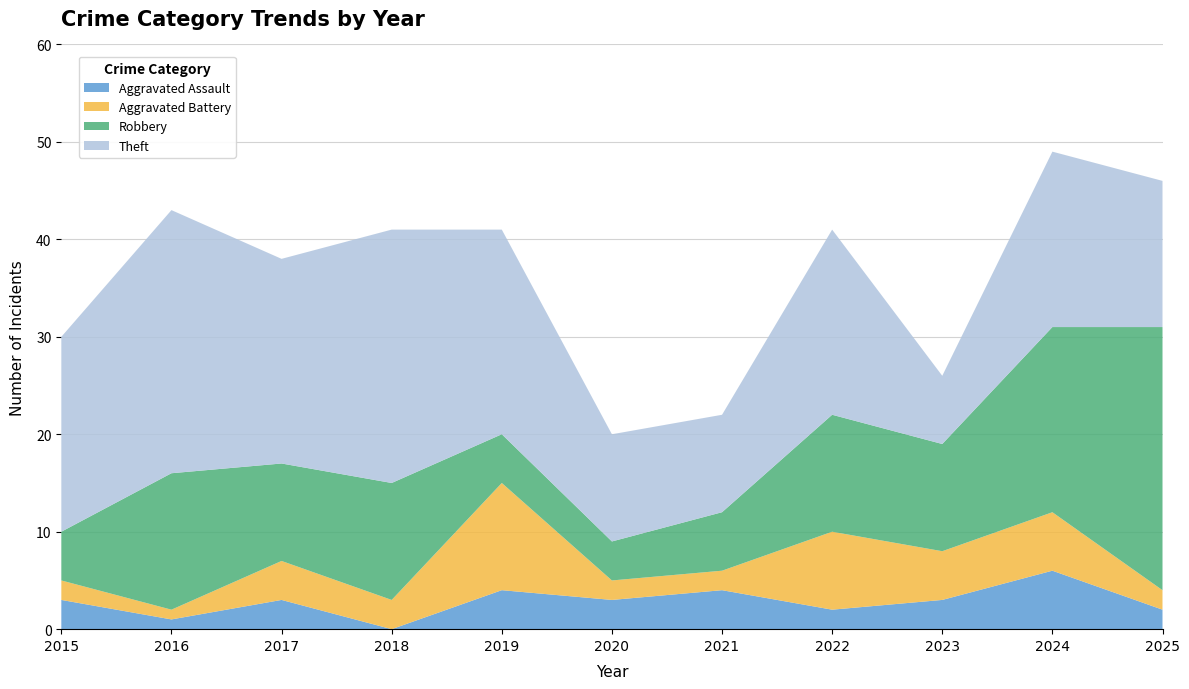

Reading left to right, what are all the values shown in this chart?

Aggravated Assault: 3	1	3	0	4	3	4	2	3	6	2
Aggravated Battery: 2	1	4	3	11	2	2	8	5	6	2
Robbery: 5	14	10	12	5	4	6	12	11	19	27
Theft: 20	27	21	26	21	11	10	19	7	18	15